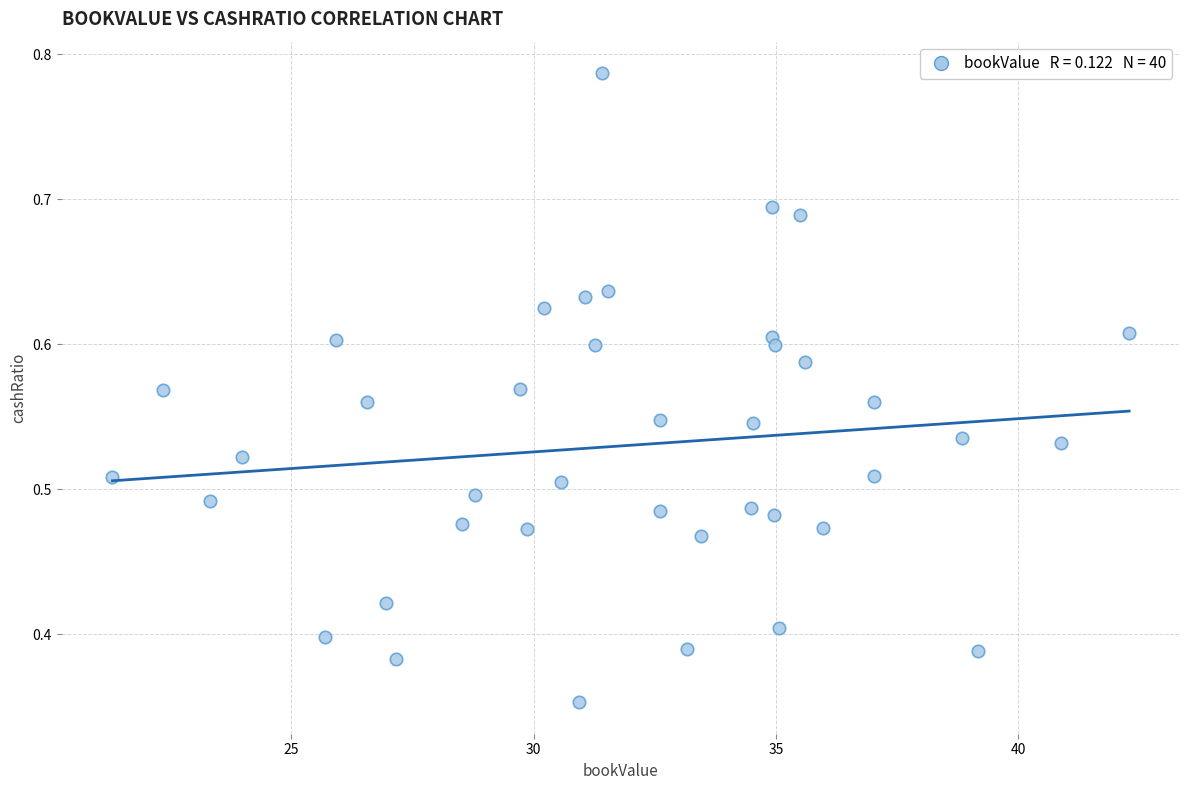

What is the range of X values (max minus min)?

21.0